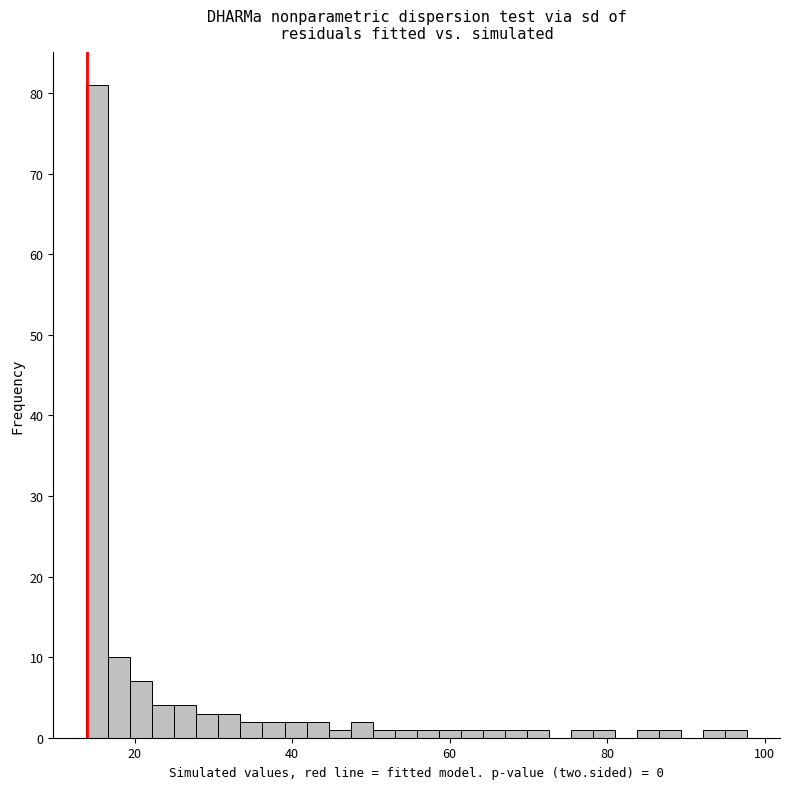

Around what value on the x-axis is the tallest bar? Give the approximate position of its centre, as read against the axis.

16